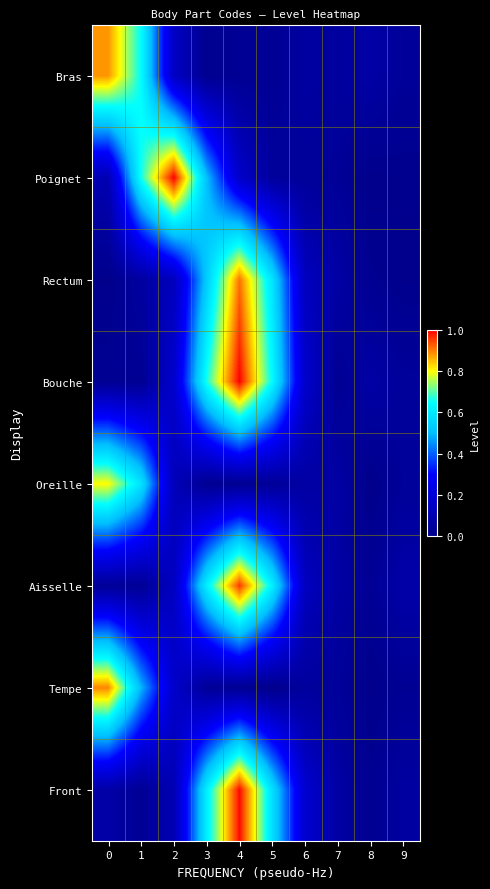

Reading right to left, transcribe all the data shown in this chart.

Bras: 9=0.0	8=0.1	7=0.1	6=0.1	5=0.0	4=0.0	3=0.0	2=0.2	1=0.6	0=0.9
Poignet: 9=0.0	8=0.0	7=0.0	6=0.0	5=0.0	4=0.2	3=0.5	2=1.0	1=0.7	0=0.1
Rectum: 9=0.0	8=0.0	7=0.1	6=0.1	5=0.6	4=0.9	3=0.5	2=0.1	1=0.1	0=0.0
Bouche: 9=0.0	8=0.1	7=0.0	6=0.2	5=0.6	4=1.0	3=0.7	2=0.2	1=0.0	0=0.0
Oreille: 9=0.0	8=0.0	7=0.1	6=0.1	5=0.0	4=0.0	3=0.0	2=0.1	1=0.6	0=0.8
Aisselle: 9=0.1	8=0.0	7=0.1	6=0.1	5=0.6	4=1.0	3=0.6	2=0.1	1=0.0	0=0.0
Tempe: 9=0.0	8=0.0	7=0.0	6=0.0	5=0.0	4=0.0	3=0.0	2=0.2	1=0.5	0=0.9
Front: 9=0.1	8=0.0	7=0.1	6=0.2	5=0.6	4=1.0	3=0.6	2=0.1	1=0.0	0=0.1